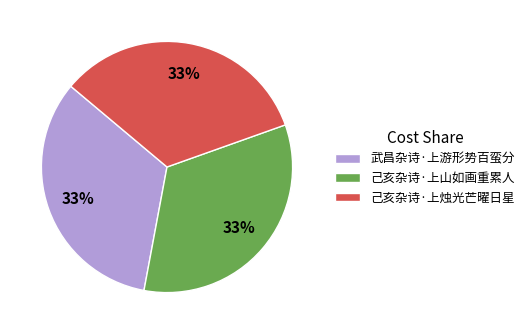

How many segments does this pie chart have?

3